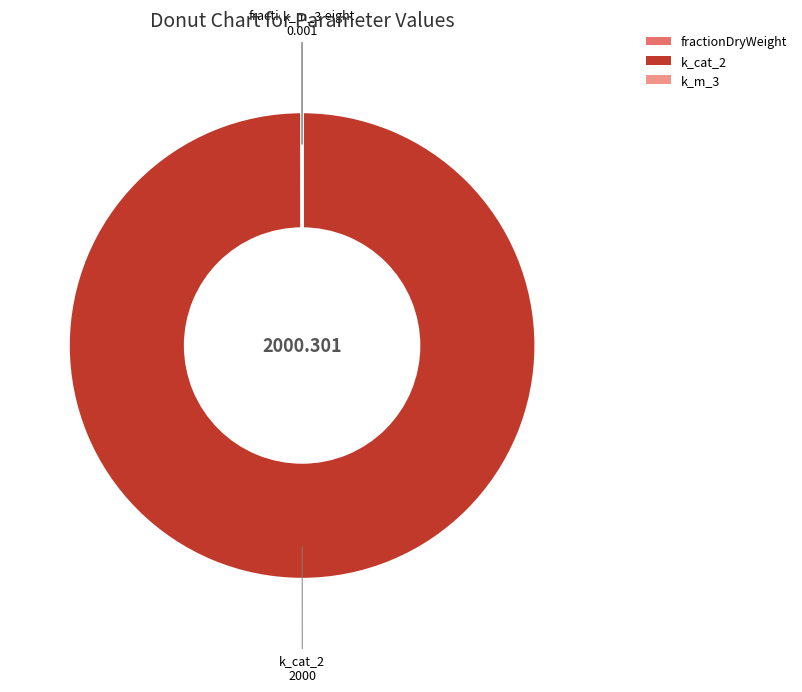

Which slice represents more than half of the pie?

k_cat_2